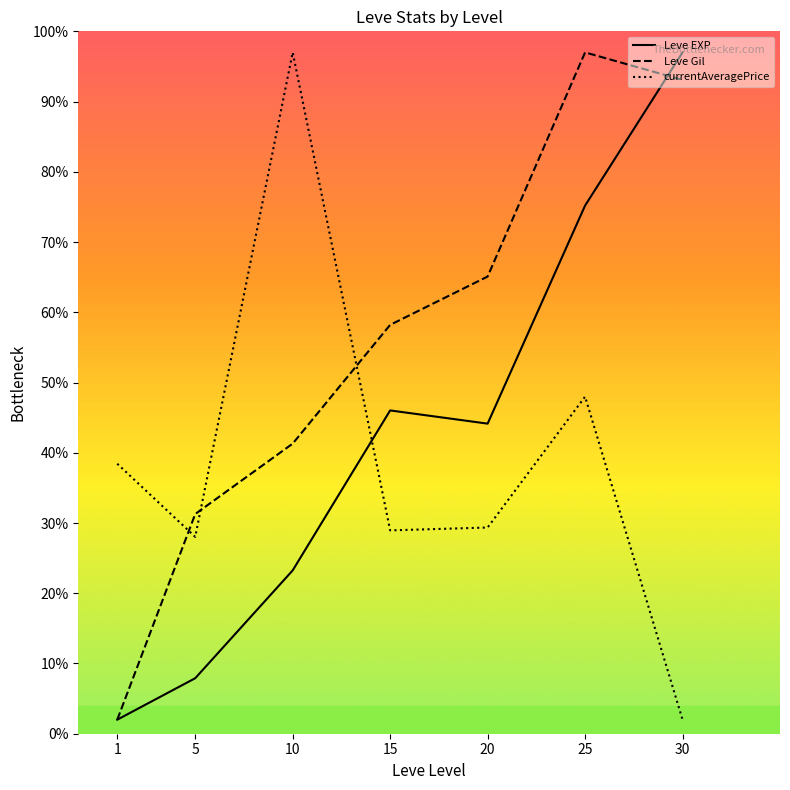

At which category is the sum across all series the highest?

25